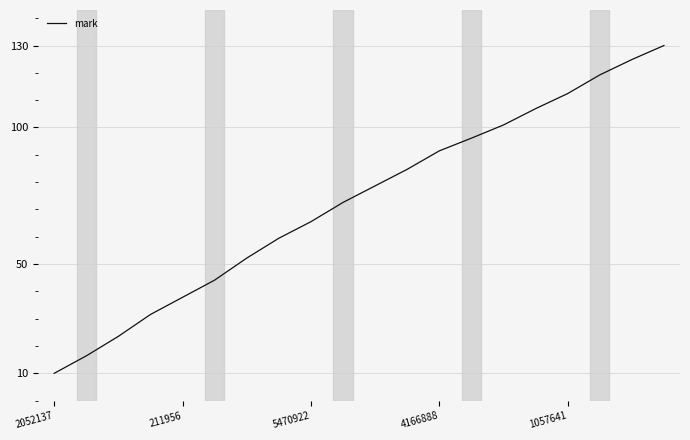

What is the maximum value shown in the chart?

130.0